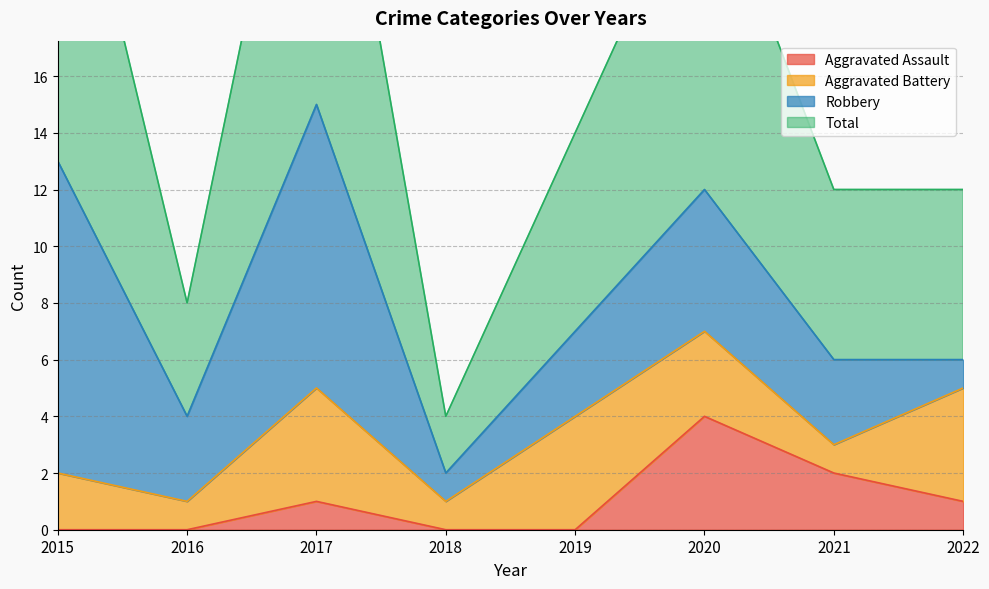

Reading right to left, transcribe all the data shown in this chart.

Aggravated Assault: 1	2	4	0	0	1	0	0
Total: 12	12	24	14	4	30	8	27